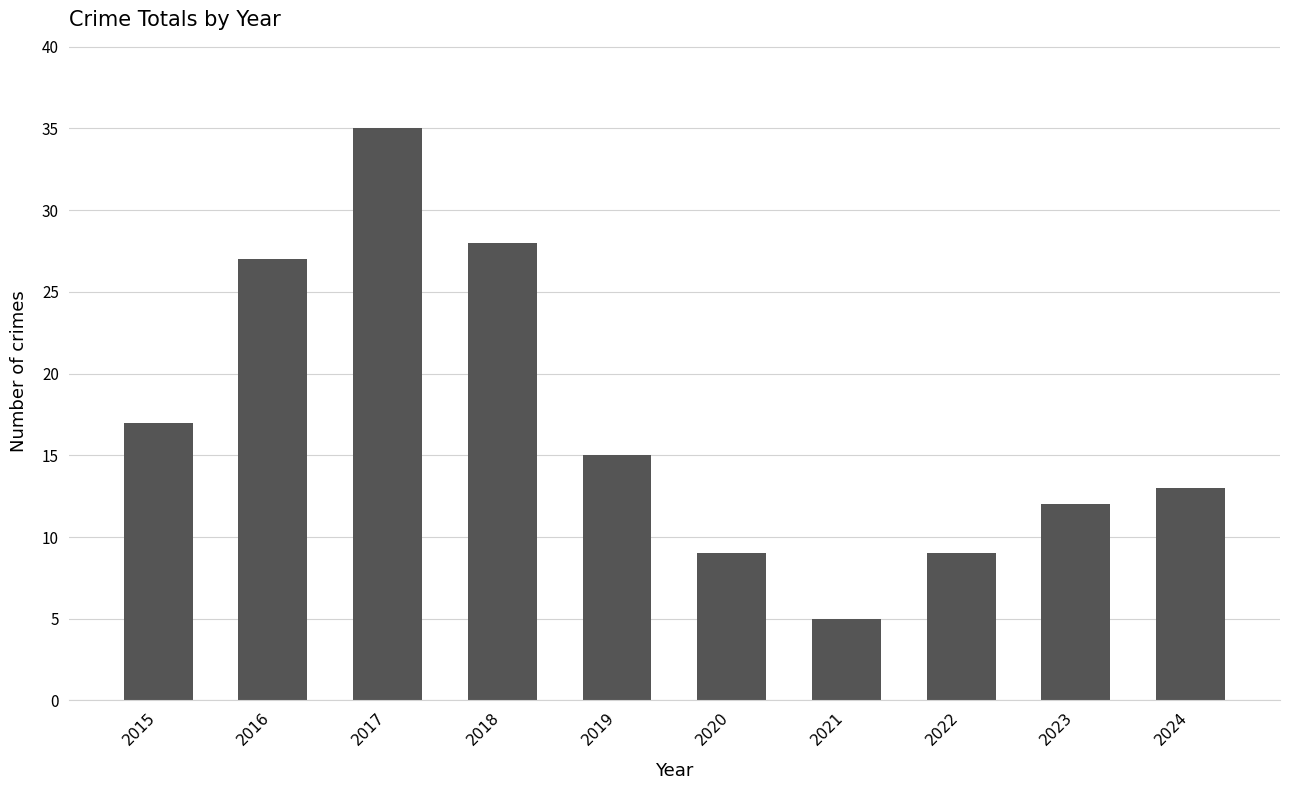

What is the approximate value at 2019?

15